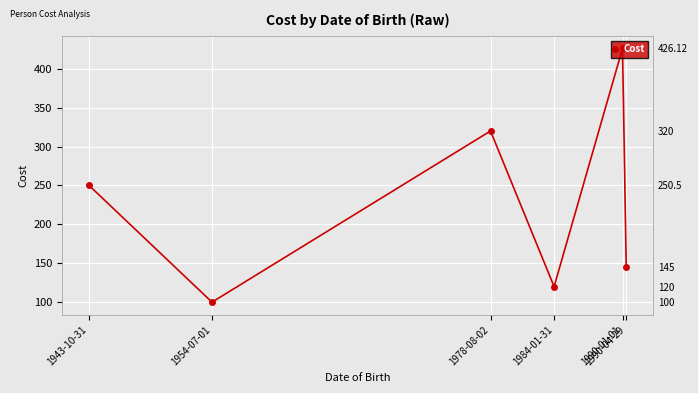

True or false: the data shows 60.9 at 1943-10-31.

False